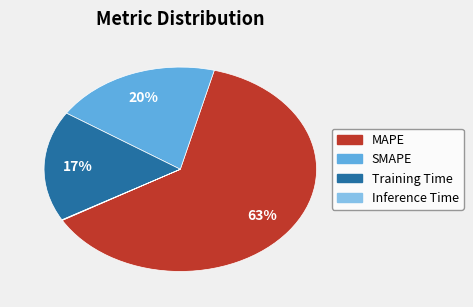

Does any single category account for the majority?

Yes